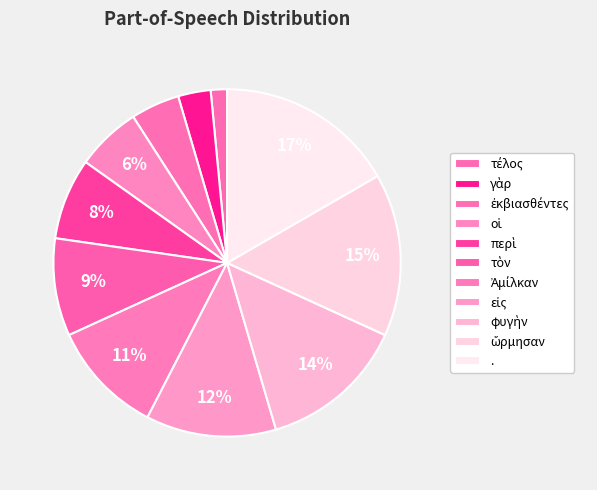

How much of the chart is everything except .?

83.3%